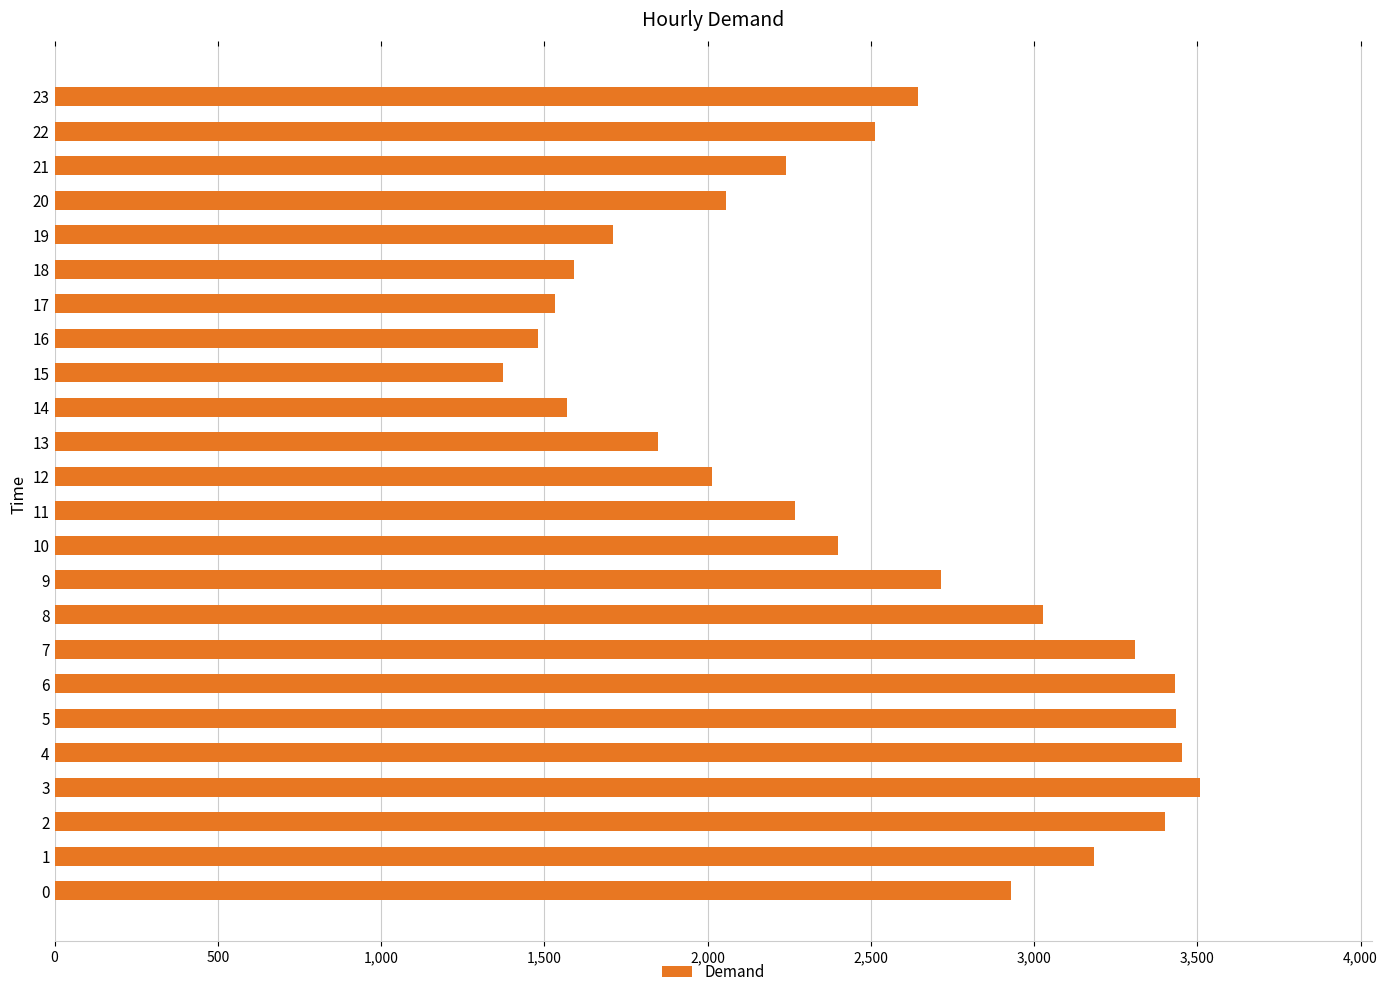

The value at 23 is 4486. True or false?

False